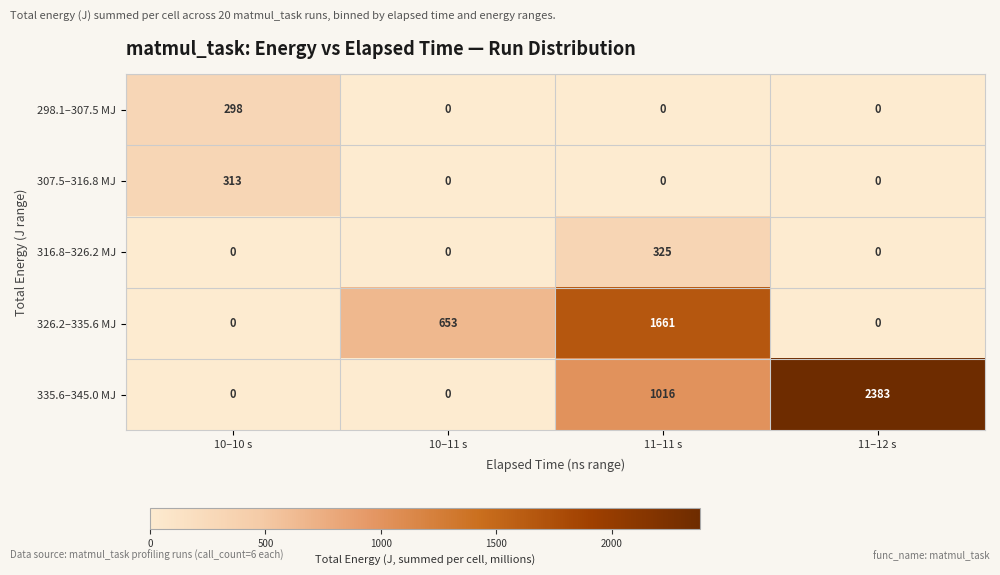

What is the difference between the maximum and second lowest values in the 298.1–307.5 MJ series?

298